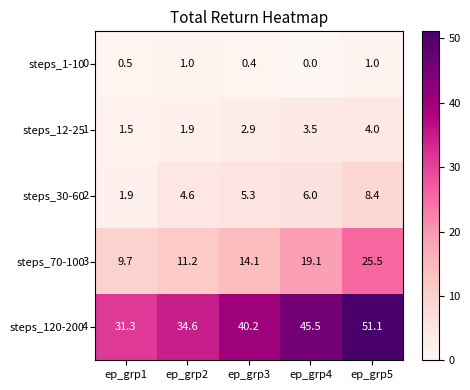

Which label corresponds to the smallest value in the chart?

ep_grp4